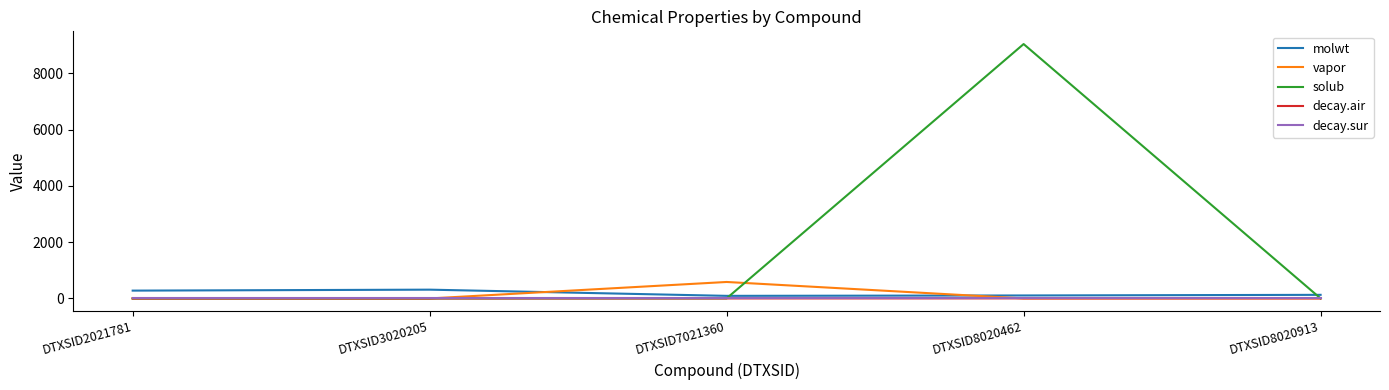

Between which two adjacent categories do molwt and vapor first intersect?

DTXSID3020205 and DTXSID7021360